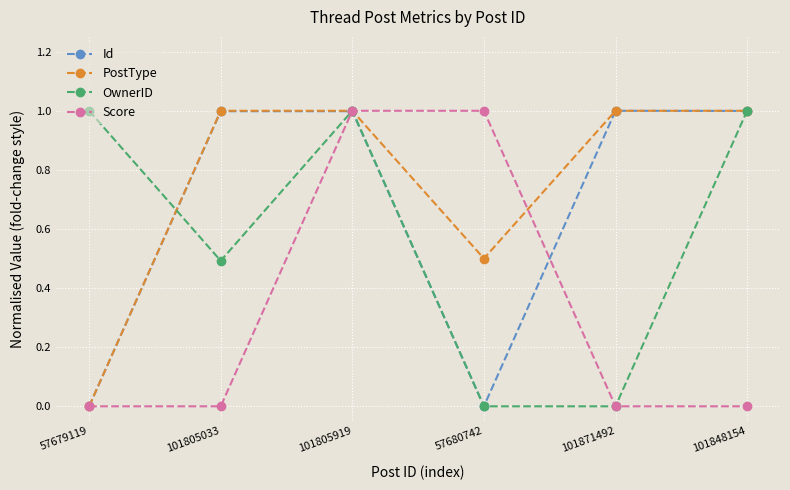

Is it true that PostType equals 1.0 at 101871492?

True